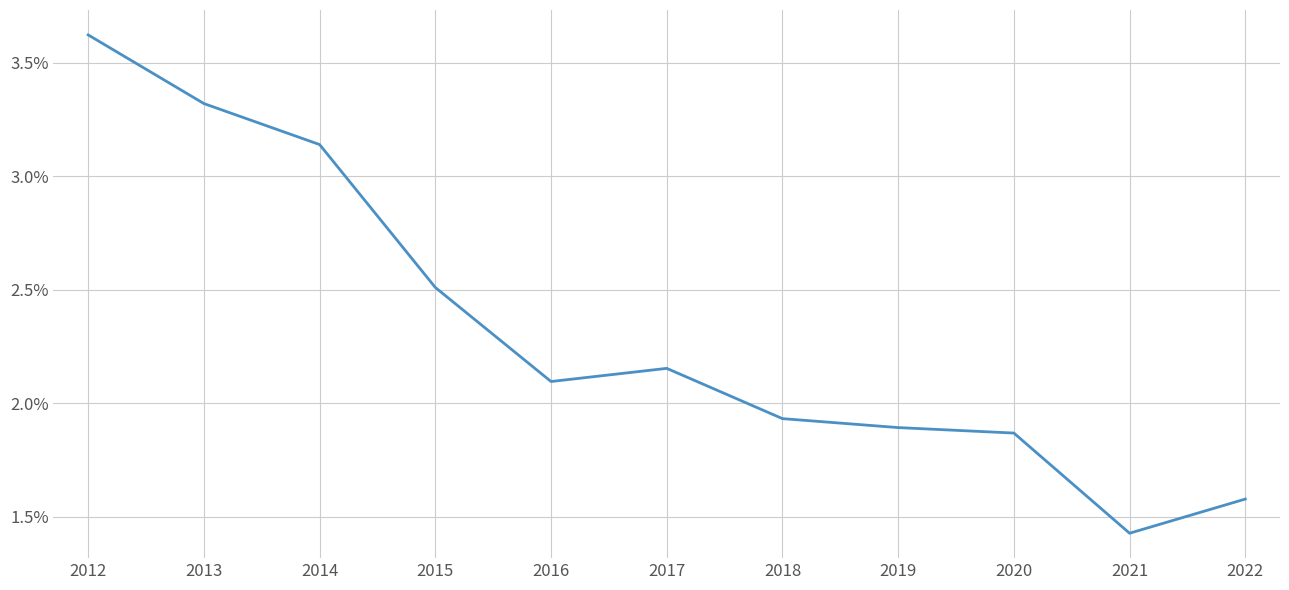

Rank the categories by value from highest to lowest.

2012, 2013, 2014, 2015, 2017, 2016, 2018, 2019, 2020, 2022, 2021